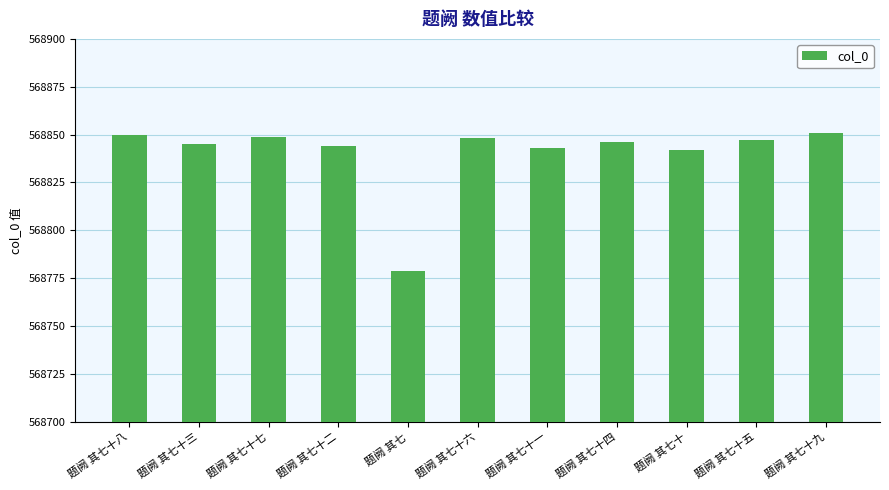

True or false: the data shows 568850 at 题阙 其七十八.

True